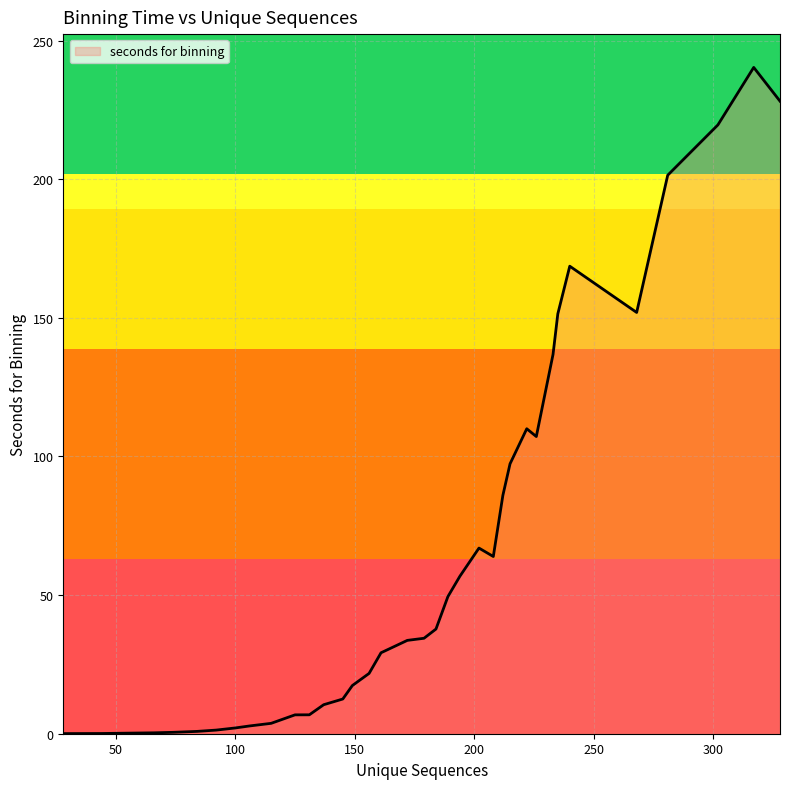

What is the difference between the maximum and minimum values?

240.3